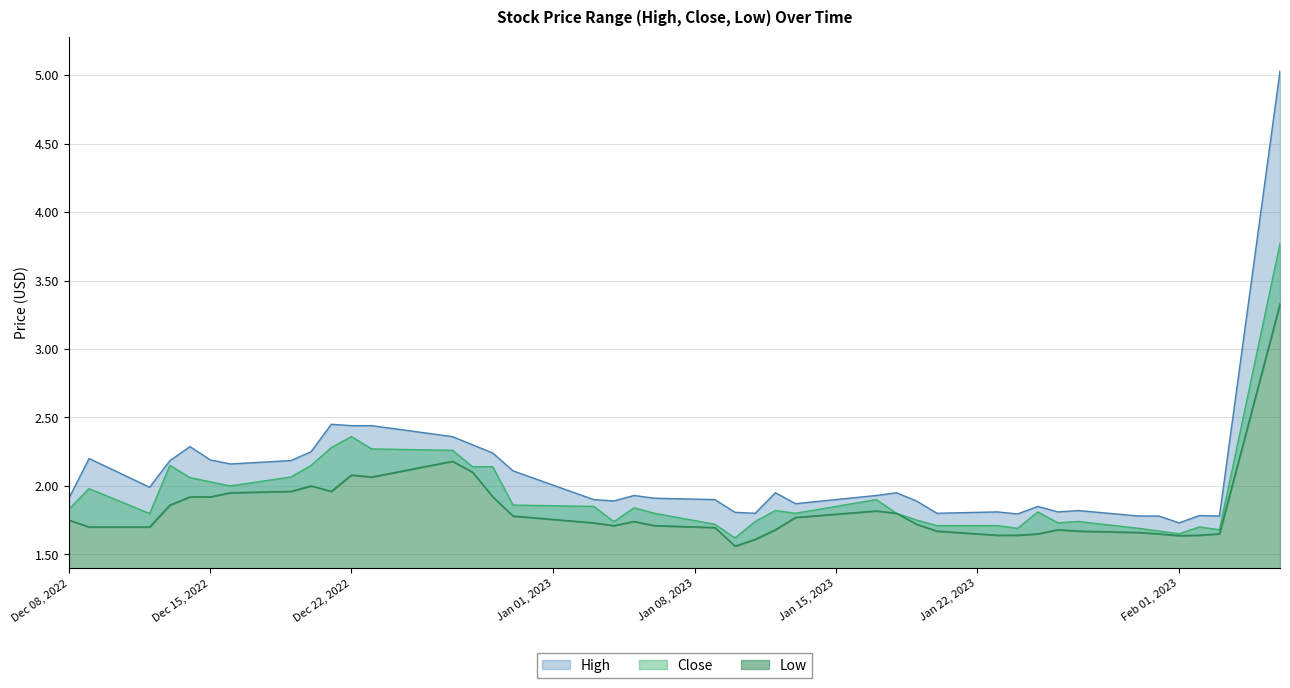

What is the difference between the Close values at 2023-01-19 and 2023-01-25?

0.1